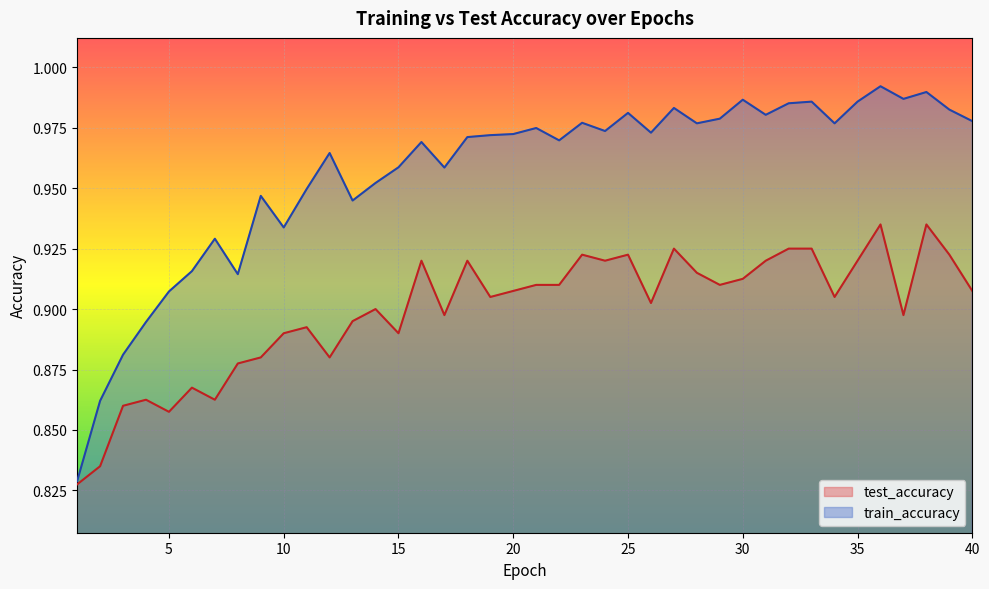

The value of test_accuracy at 2 is 0.8. True or false?

True